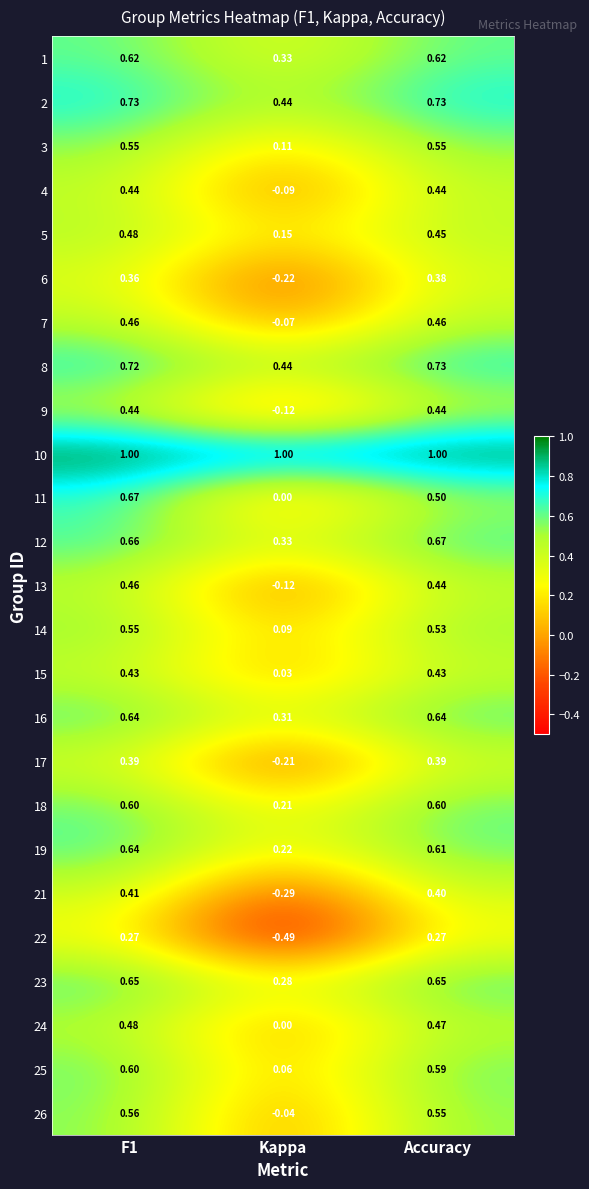

Where is 8 nearest to the value 0?

Kappa